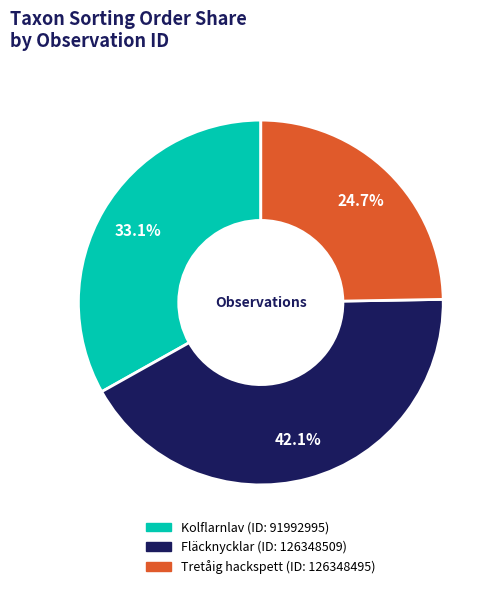

To the nearest percent, what is the average slice percentage?

33%